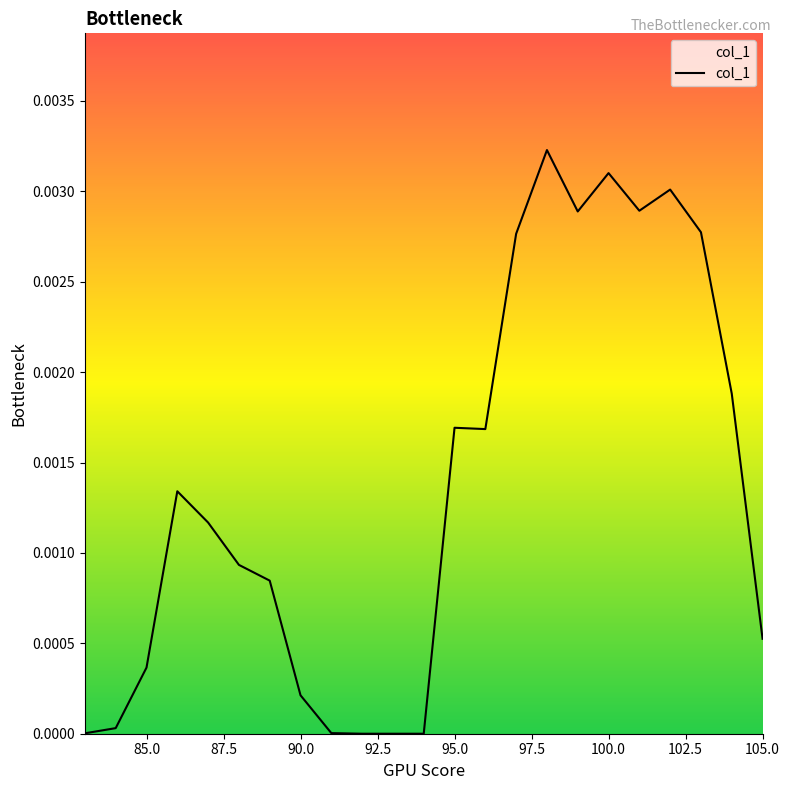

How many lines are shown in the chart?

1